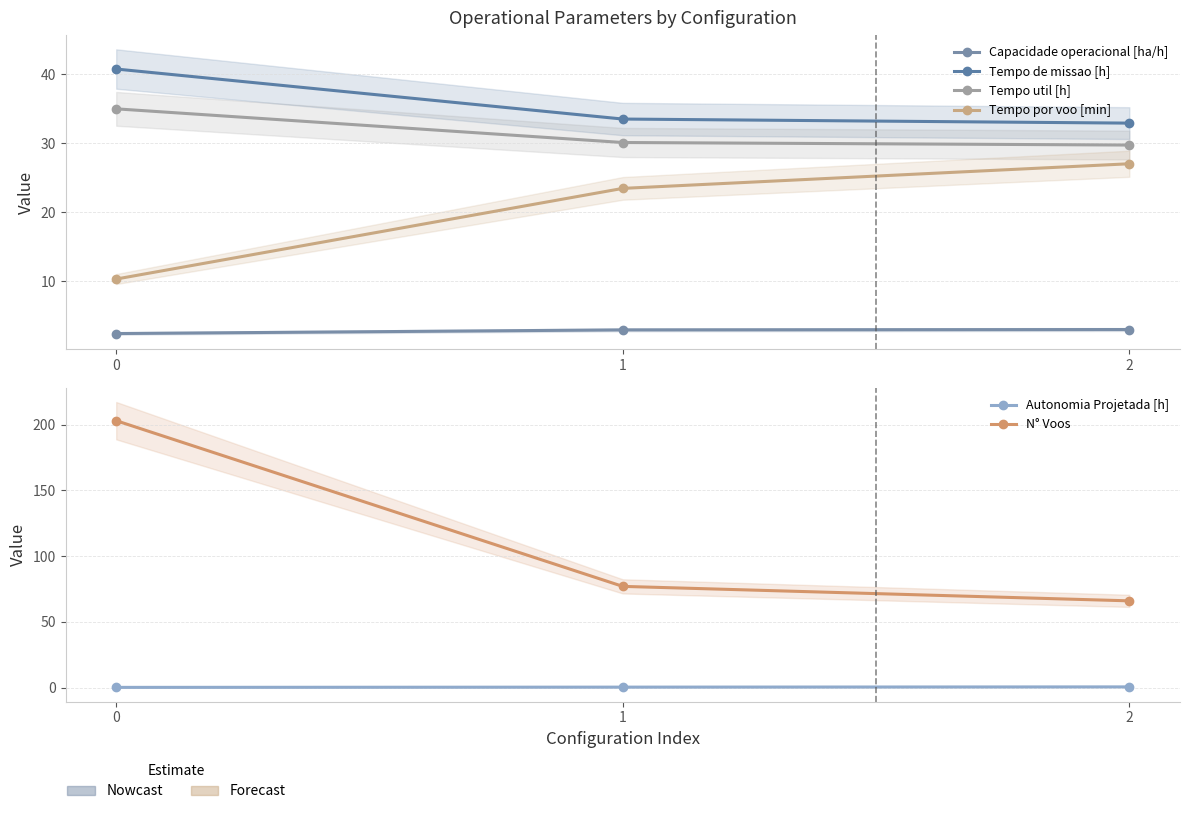

Reading right to left, extract all data points from this chart.

Capacidade operacional [ha/h]: 3.0	3.0	2.5
Tempo de missao [h]: 33.0	33.5	40.8
Tempo util [h]: 29.8	30.1	35.0
Tempo por voo [min]: 27.1	23.5	10.3
Autonomia Projetada [h]: 0.6	0.4	0.2
N° Voos: 66.0	77.0	203.0